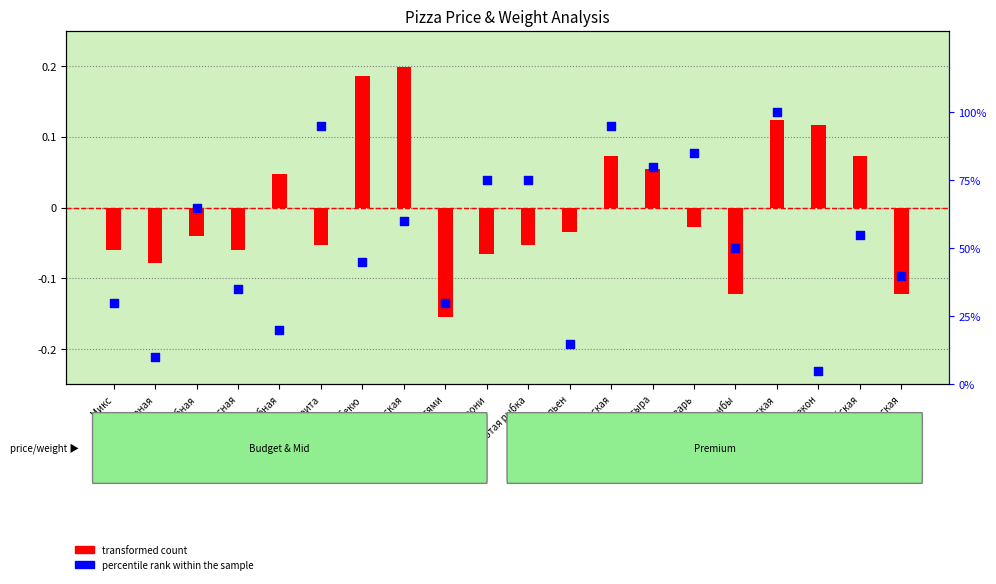

Which series contains the lowest Y value?

transformed count